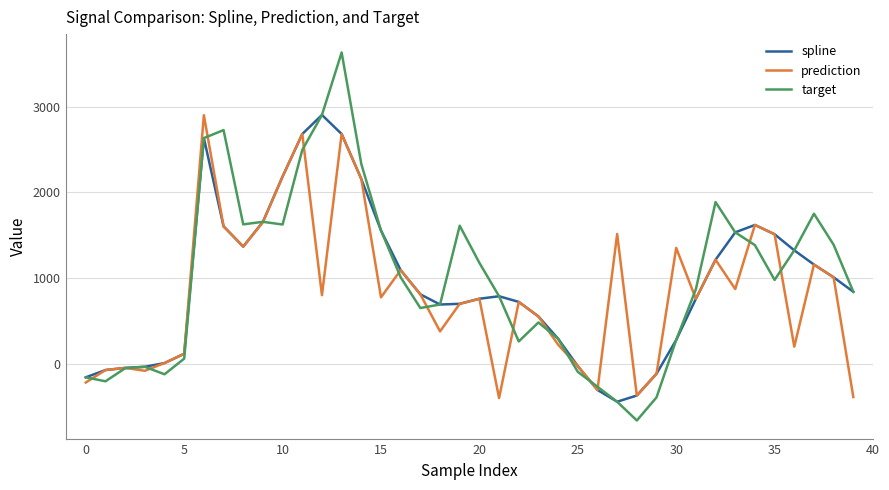

What are all the series names shown in the legend?

spline, prediction, target